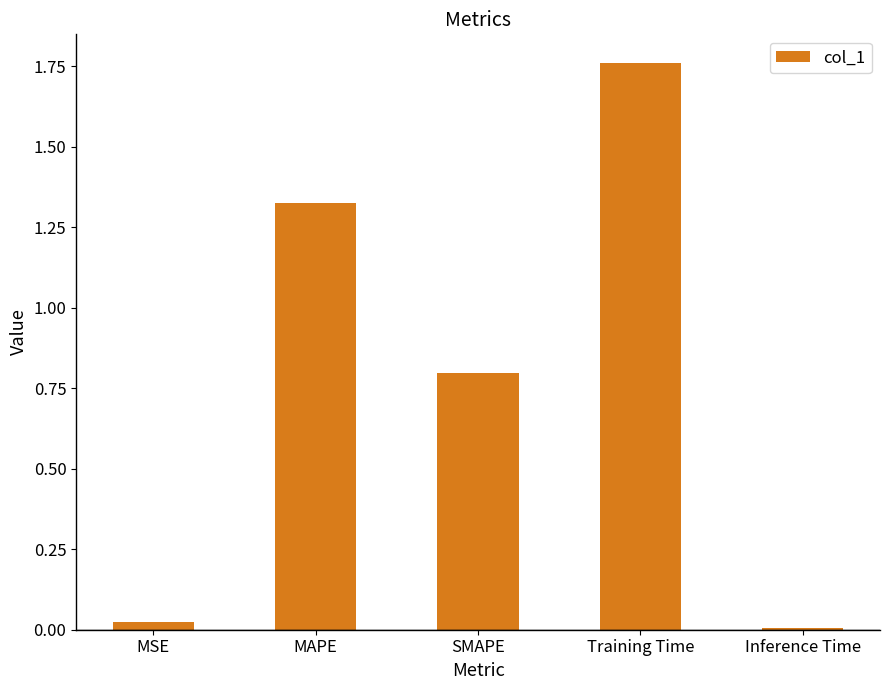

True or false: the data shows 0.5 at Training Time.

False